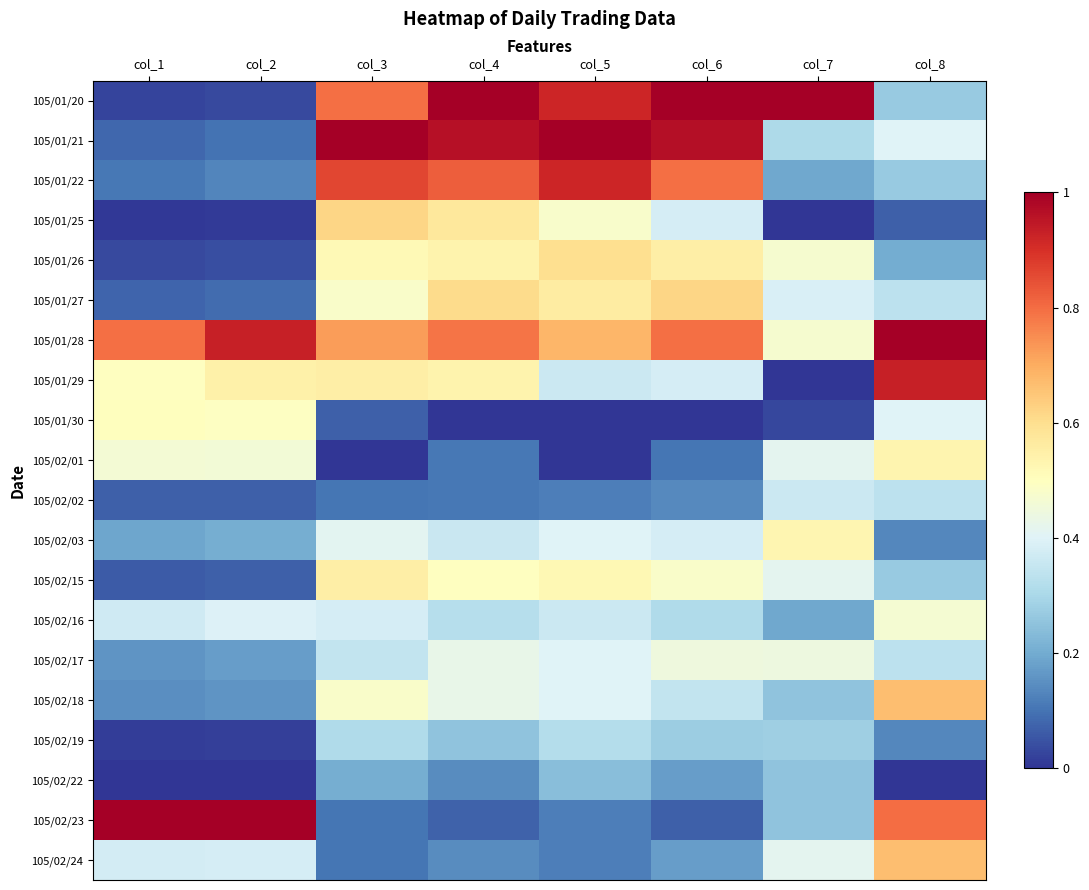

Reading right to left, transcribe all the data shown in this chart.

105/01/20: col_8=0.3	col_7=1.0	col_6=1.0	col_5=0.9	col_4=1.0	col_3=0.8	col_2=0.0	col_1=0.0
105/01/21: col_8=0.4	col_7=0.3	col_6=1.0	col_5=1.0	col_4=1.0	col_3=1.0	col_2=0.1	col_1=0.1
105/01/22: col_8=0.3	col_7=0.2	col_6=0.8	col_5=0.9	col_4=0.8	col_3=0.9	col_2=0.1	col_1=0.1
105/01/25: col_8=0.1	col_7=0.0	col_6=0.4	col_5=0.5	col_4=0.6	col_3=0.6	col_2=0.0	col_1=0.0
105/01/26: col_8=0.2	col_7=0.5	col_6=0.6	col_5=0.6	col_4=0.5	col_3=0.5	col_2=0.0	col_1=0.0
105/01/27: col_8=0.3	col_7=0.4	col_6=0.6	col_5=0.6	col_4=0.6	col_3=0.5	col_2=0.1	col_1=0.1
105/01/28: col_8=1.0	col_7=0.5	col_6=0.8	col_5=0.7	col_4=0.8	col_3=0.7	col_2=0.9	col_1=0.8
105/01/29: col_8=0.9	col_7=0.0	col_6=0.4	col_5=0.4	col_4=0.5	col_3=0.6	col_2=0.5	col_1=0.5
105/01/30: col_8=0.4	col_7=0.0	col_6=0.0	col_5=0.0	col_4=0.0	col_3=0.1	col_2=0.5	col_1=0.5
105/02/01: col_8=0.5	col_7=0.4	col_6=0.1	col_5=0.0	col_4=0.1	col_3=0.0	col_2=0.5	col_1=0.5
105/02/02: col_8=0.3	col_7=0.4	col_6=0.1	col_5=0.1	col_4=0.1	col_3=0.1	col_2=0.1	col_1=0.1
105/02/03: col_8=0.1	col_7=0.5	col_6=0.4	col_5=0.4	col_4=0.4	col_3=0.4	col_2=0.2	col_1=0.2
105/02/15: col_8=0.3	col_7=0.4	col_6=0.5	col_5=0.5	col_4=0.5	col_3=0.6	col_2=0.1	col_1=0.1
105/02/16: col_8=0.5	col_7=0.2	col_6=0.3	col_5=0.4	col_4=0.3	col_3=0.4	col_2=0.4	col_1=0.4
105/02/17: col_8=0.3	col_7=0.4	col_6=0.4	col_5=0.4	col_4=0.4	col_3=0.3	col_2=0.2	col_1=0.2
105/02/18: col_8=0.7	col_7=0.2	col_6=0.3	col_5=0.4	col_4=0.4	col_3=0.5	col_2=0.2	col_1=0.1
105/02/19: col_8=0.1	col_7=0.3	col_6=0.3	col_5=0.3	col_4=0.3	col_3=0.3	col_2=0.0	col_1=0.0
105/02/22: col_8=0.0	col_7=0.2	col_6=0.2	col_5=0.2	col_4=0.1	col_3=0.2	col_2=0.0	col_1=0.0
105/02/23: col_8=0.8	col_7=0.2	col_6=0.1	col_5=0.1	col_4=0.1	col_3=0.1	col_2=1.0	col_1=1.0
105/02/24: col_8=0.7	col_7=0.4	col_6=0.2	col_5=0.1	col_4=0.1	col_3=0.1	col_2=0.4	col_1=0.4